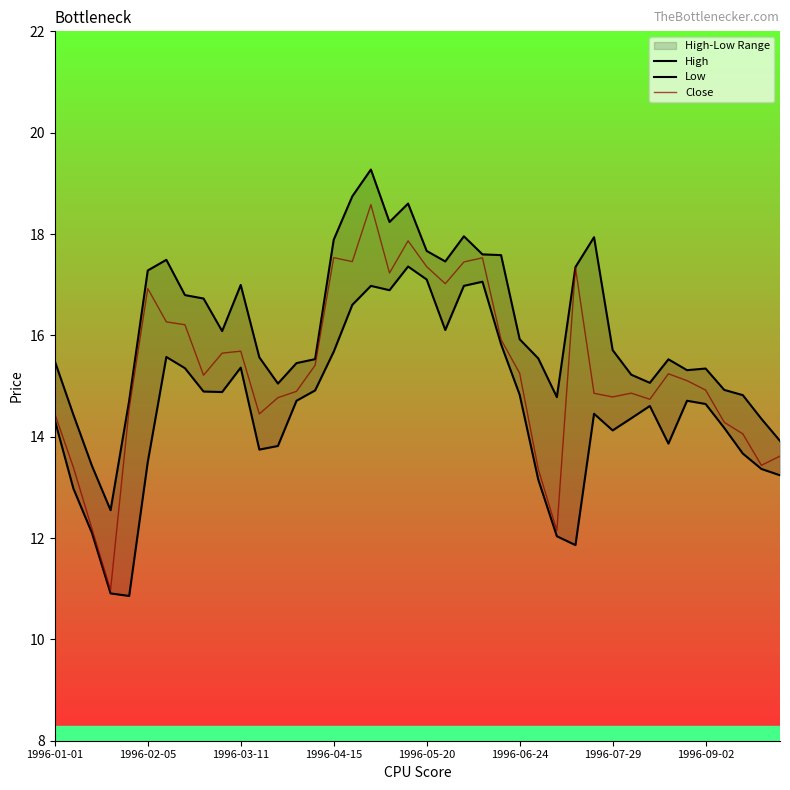

What is the difference between the Close values at 37 and 38?

0.6